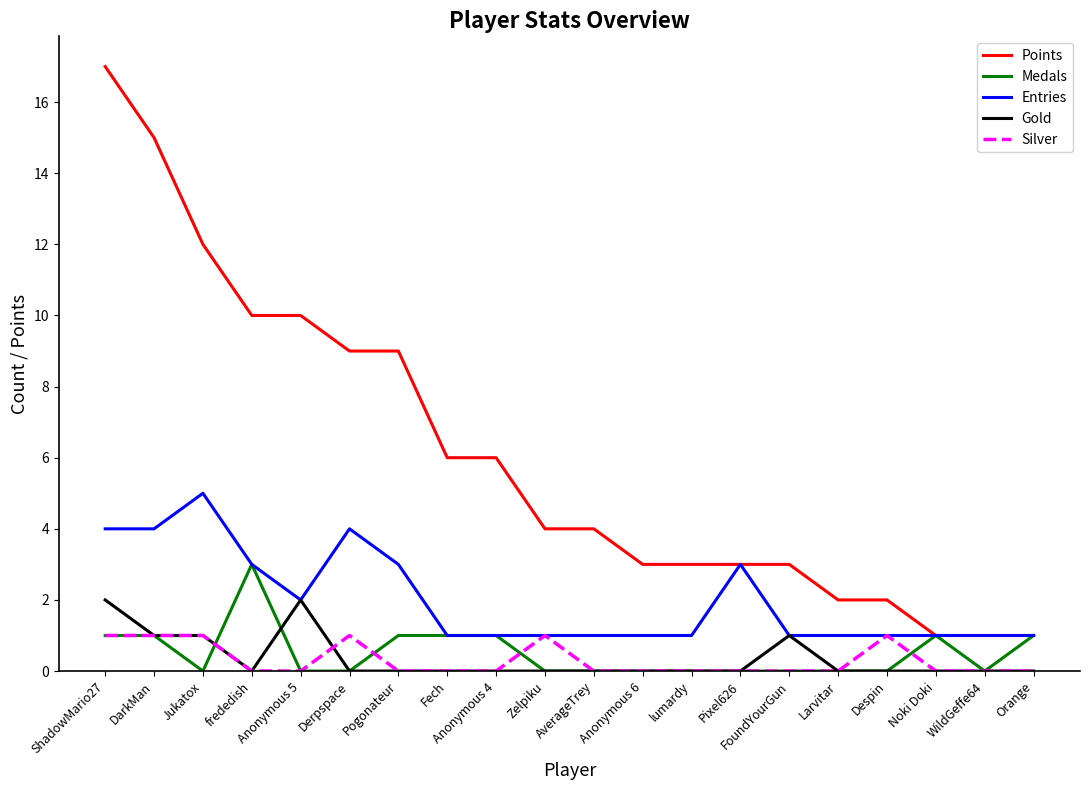

What is the difference between the highest and lowest values at ShadowMario27?

16